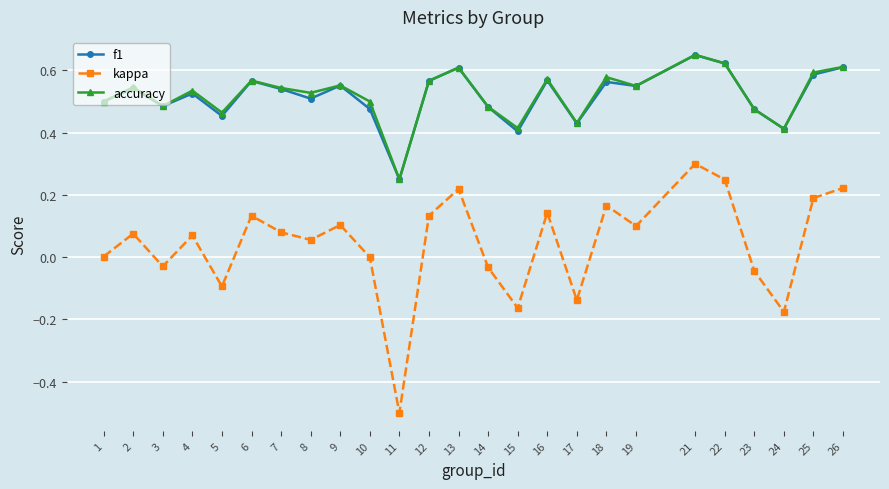

Which category has the highest value in the f1 series?

21